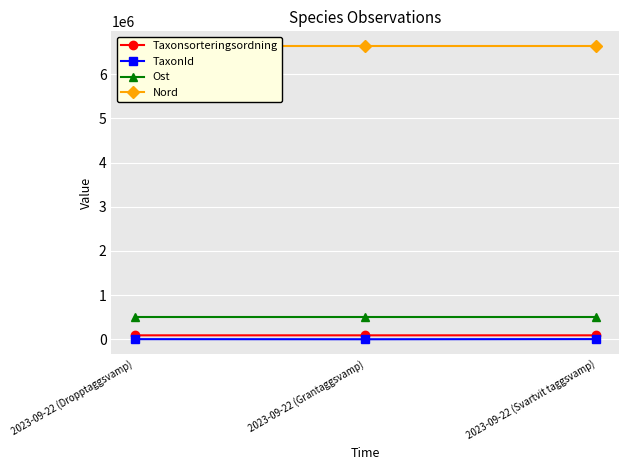

Rank the categories by Ost value from lowest to highest.

2023-09-22 (Dropptaggsvamp), 2023-09-22 (Grantaggsvamp), 2023-09-22 (Svartvit taggsvamp)